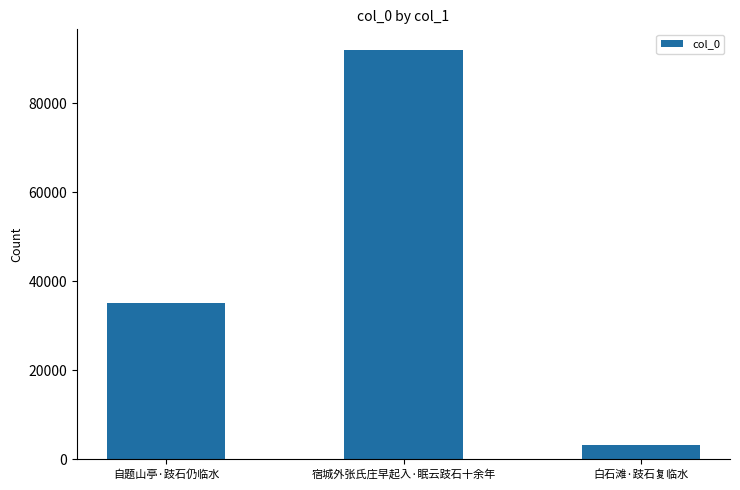

What is the smallest value displayed?

3161